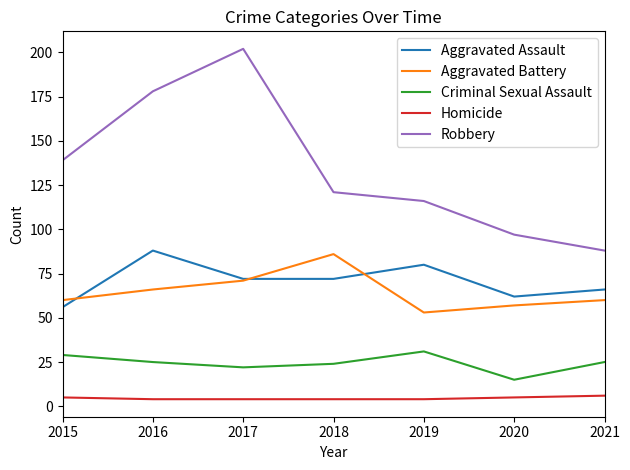

What is the sum of all Robbery values?

941